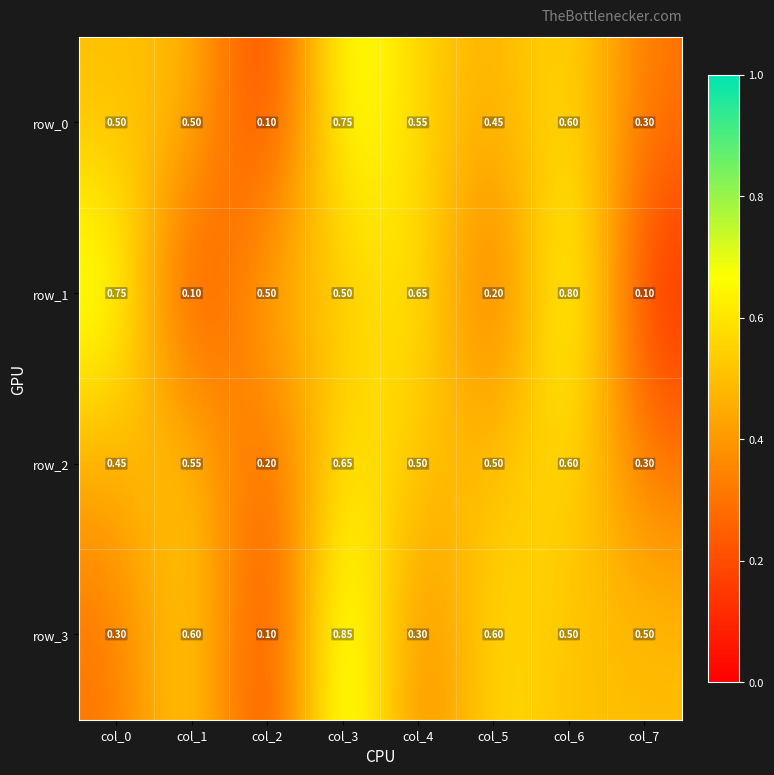

Is the value of row_2 at col_2 greater than the value of row_1 at col_3?

No